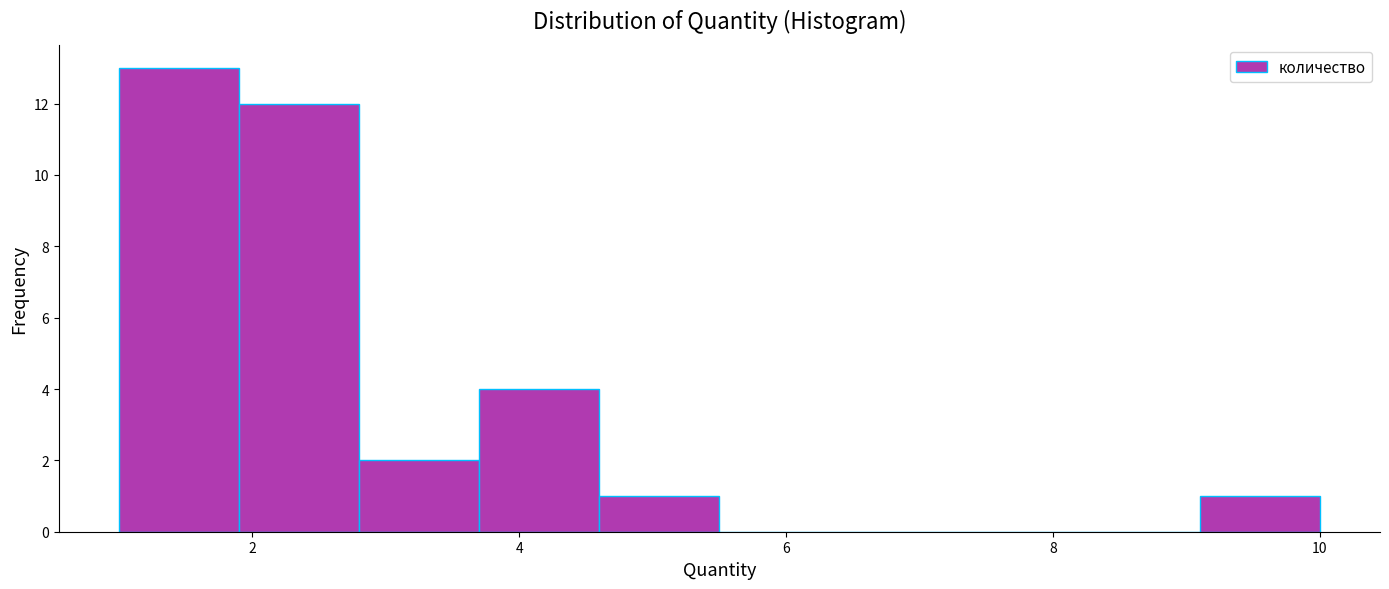

Reading left to right, transcribe this chart: for each bar, give the range it covers on the x-axis and its height. Neither the bar edges nor the heights are printed on the chart, so give them approximately, as read against the axes.

1.0 to 1.9: 13
1.9 to 2.8: 12
2.8 to 3.7: 2
3.7 to 4.6: 4
4.6 to 5.5: 1
5.5 to 6.4: 0
6.4 to 7.3: 0
7.3 to 8.2: 0
8.2 to 9.1: 0
9.1 to 10.0: 1